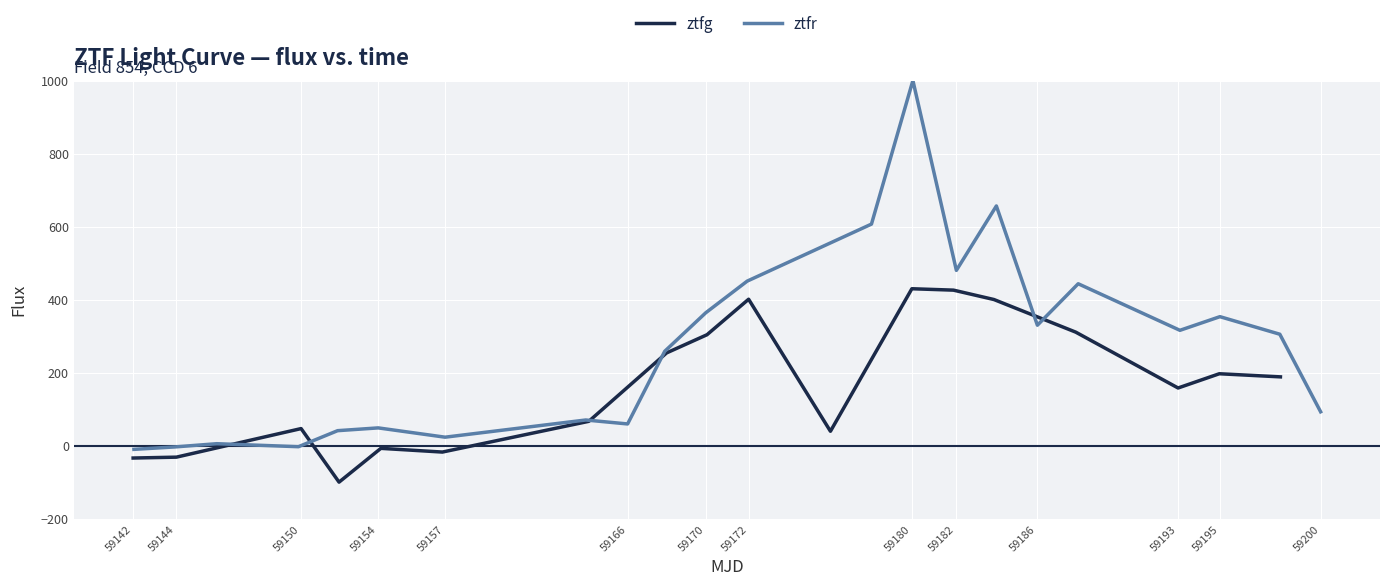

What is the difference between the maximum and minimum values?

529.8